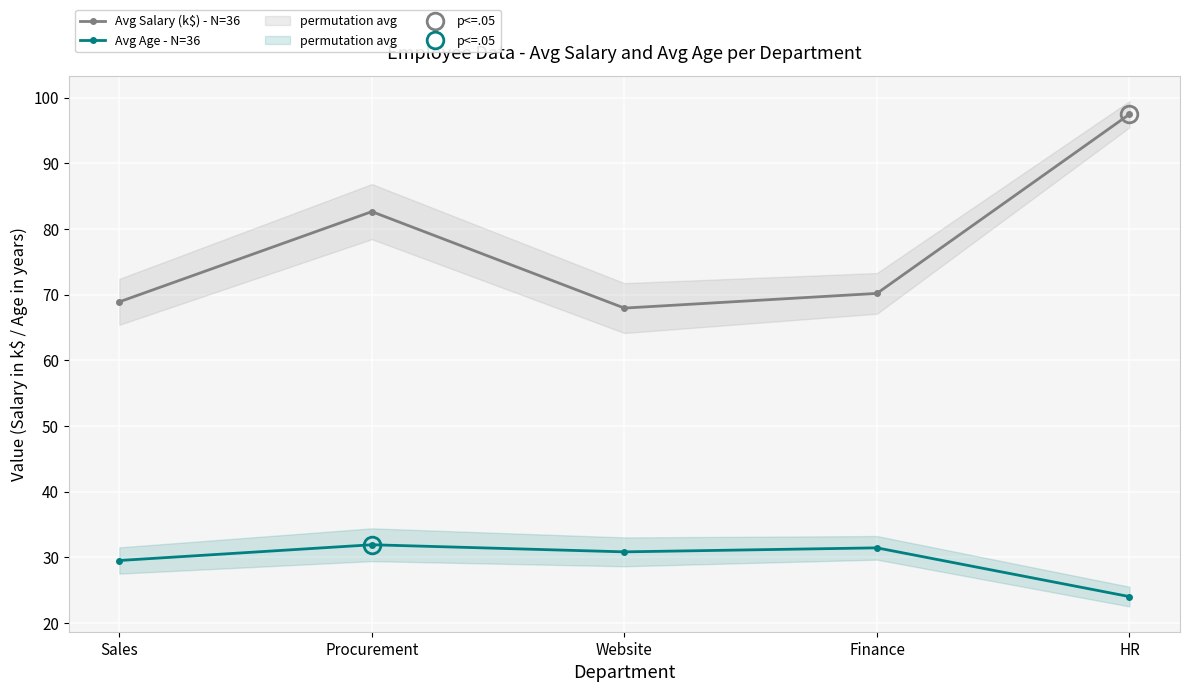

The value of Avg Age - N=36 at Procurement is 31.9. True or false?

True